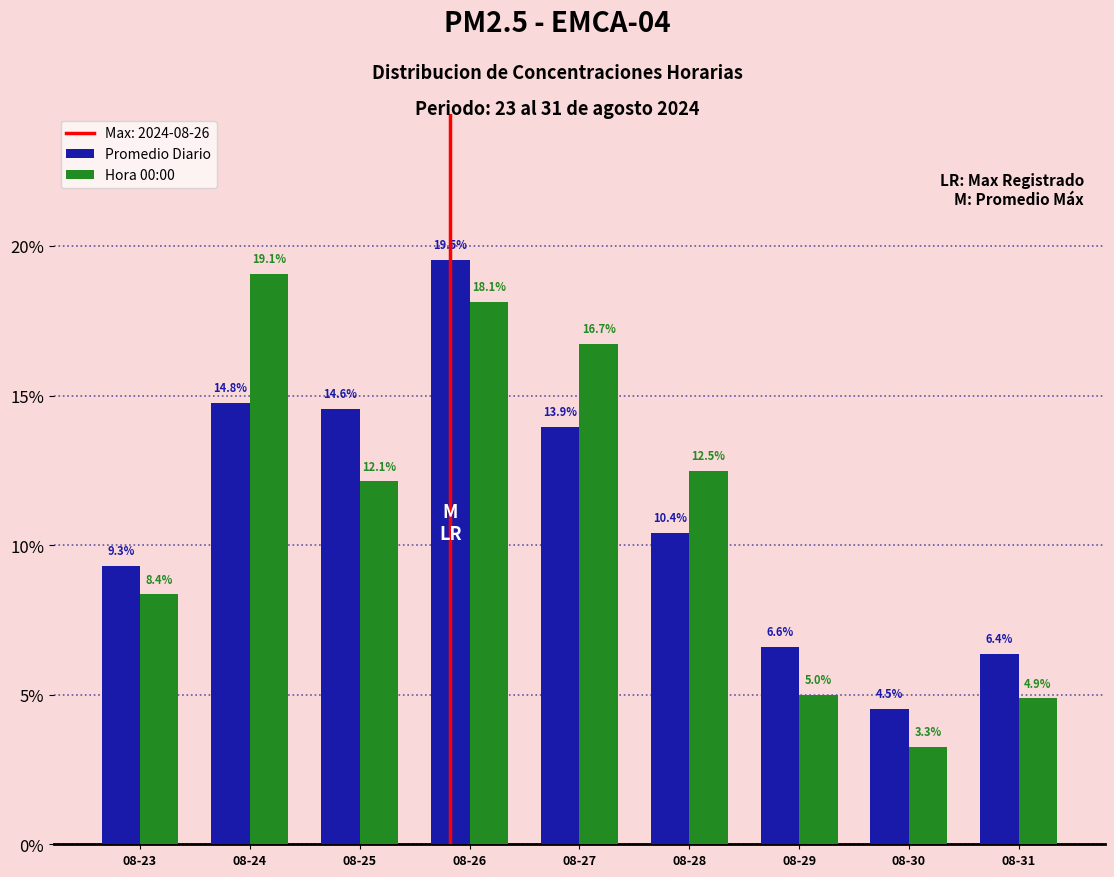

Reading left to right, transcribe all the data shown in this chart.

Promedio Diario: 9.3	14.8	14.6	19.5	13.9	10.4	6.6	4.5	6.4
Hora 00:00: 8.4	19.1	12.1	18.1	16.7	12.5	5.0	3.3	4.9